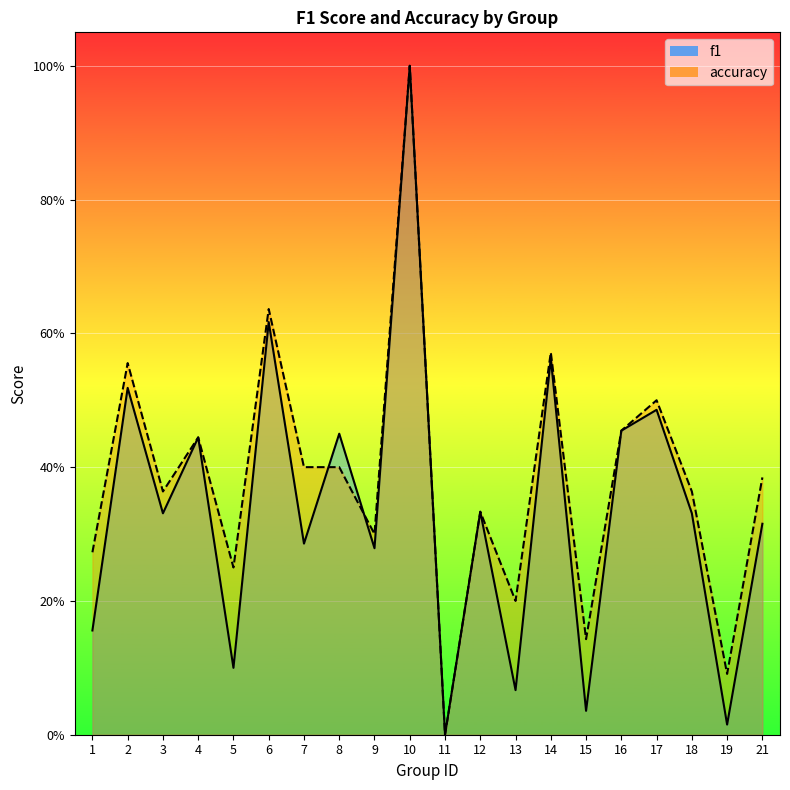

Reading left to right, list all the values displayed in this chart.

f1: 0.2	0.5	0.3	0.4	0.1	0.6	0.3	0.5	0.3	1.0	0.0	0.3	0.1	0.6	0.0	0.5	0.5	0.3	0.0	0.3
accuracy: 0.3	0.6	0.4	0.4	0.2	0.6	0.4	0.4	0.3	1.0	0.0	0.3	0.2	0.6	0.1	0.5	0.5	0.4	0.1	0.4